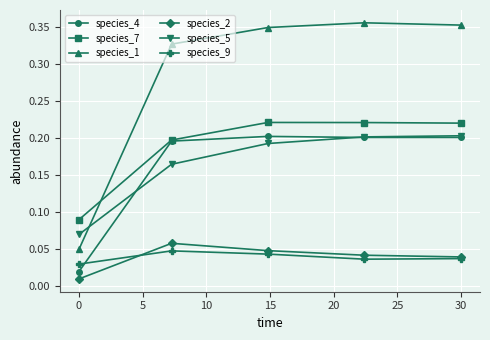

True or false: species_4 and species_2 intersect in this chart.

False